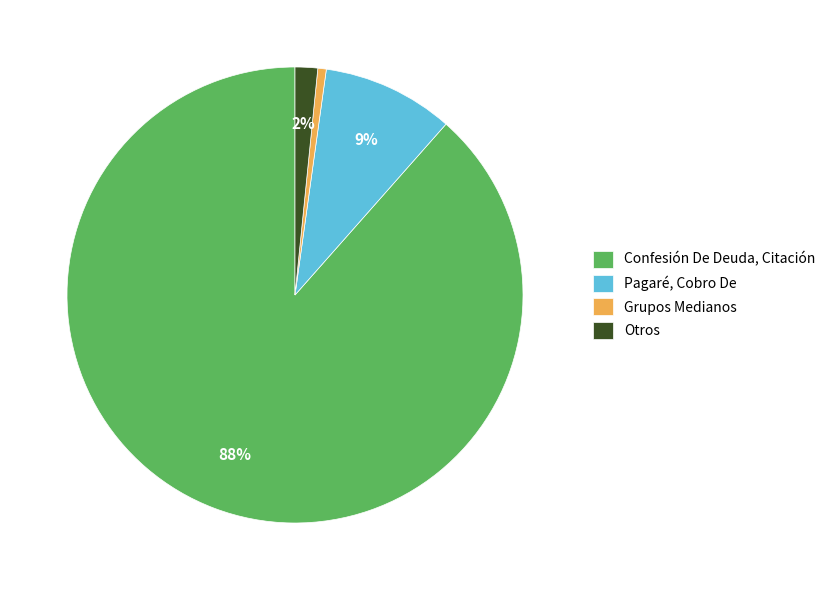

Does Otros represent more than half of the total?

No